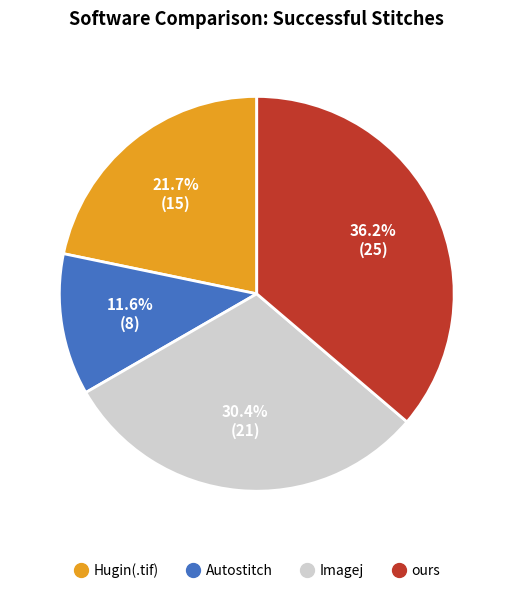

Do ours and Autostitch together represent more than half of the pie?

No